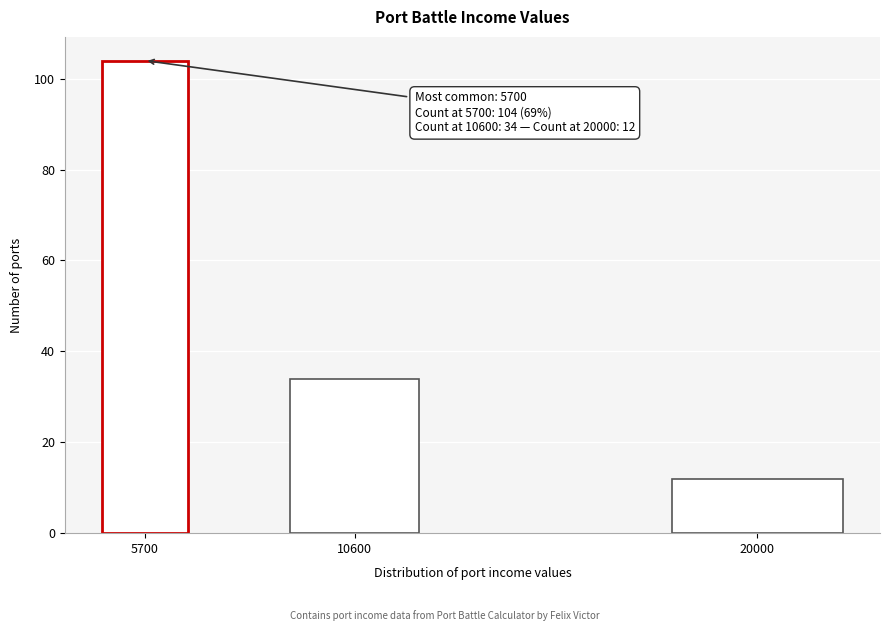

Reading left to right, list all the values displayed in this chart.

104	34	12